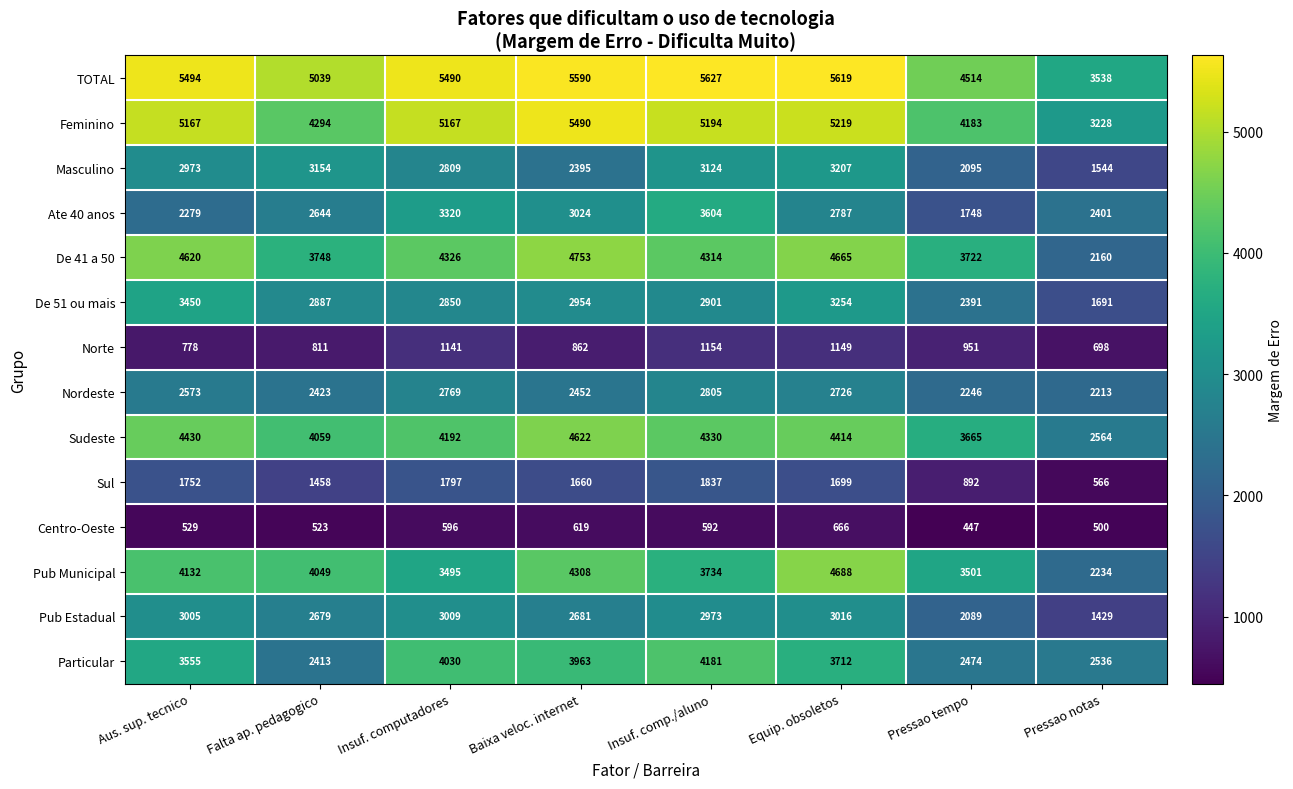

At which label does Sudeste first exceed 4330?

Aus. sup. tecnico